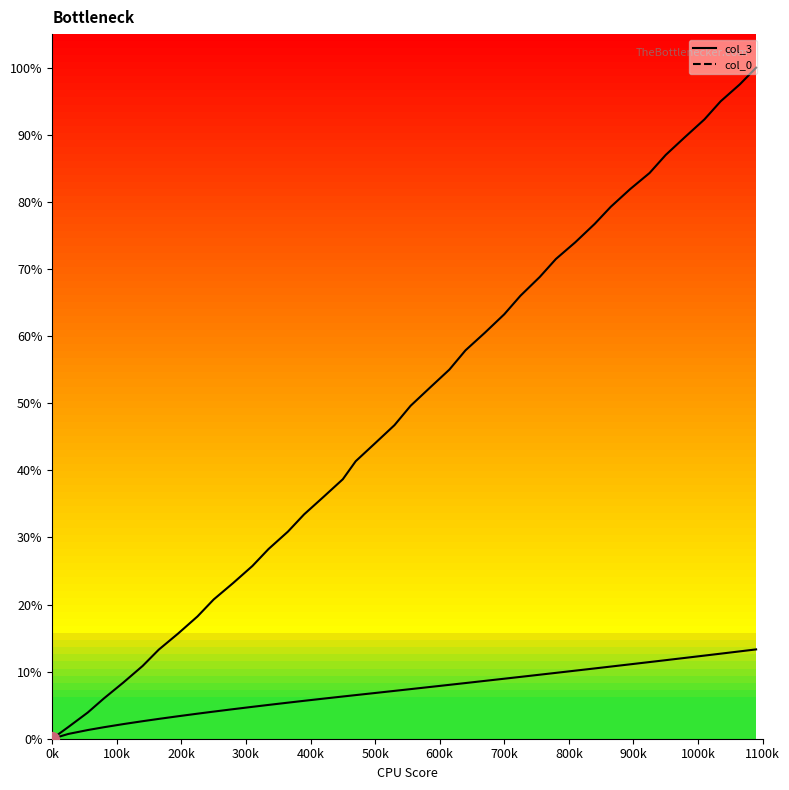

At how many categories does at least one series exceed 0?

39